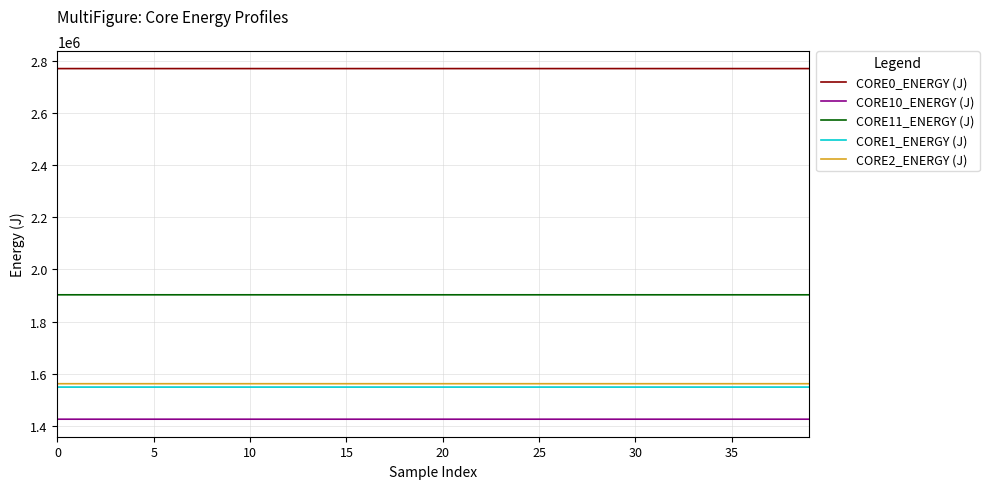

Which series has the largest total across all categories?

CORE0_ENERGY (J)